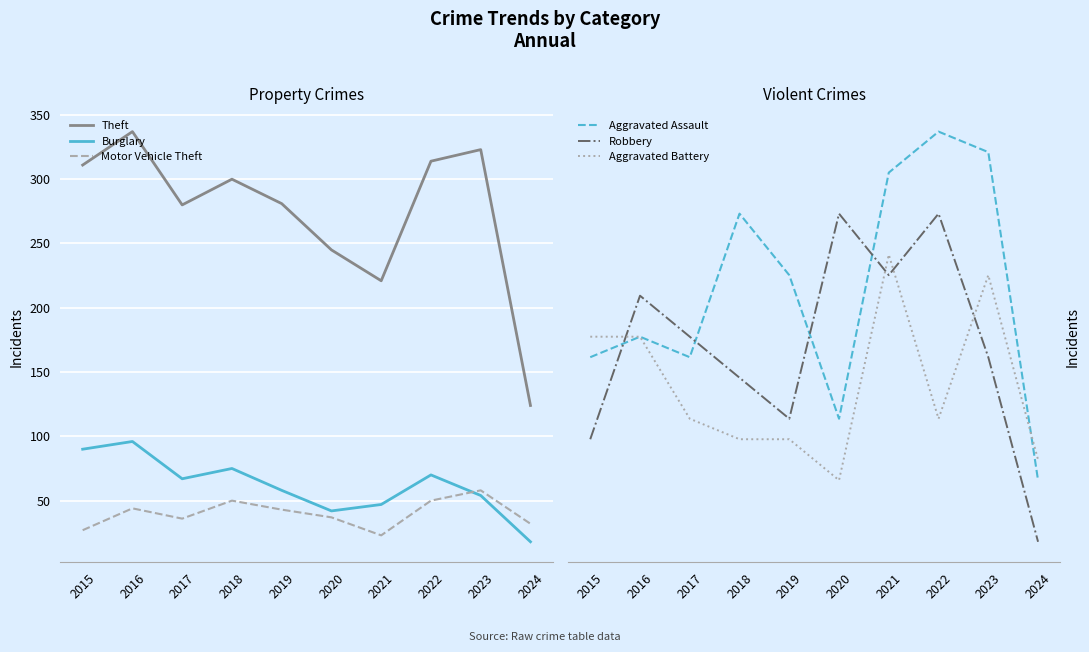

Between 2016 and 2021, which is larger?

2016